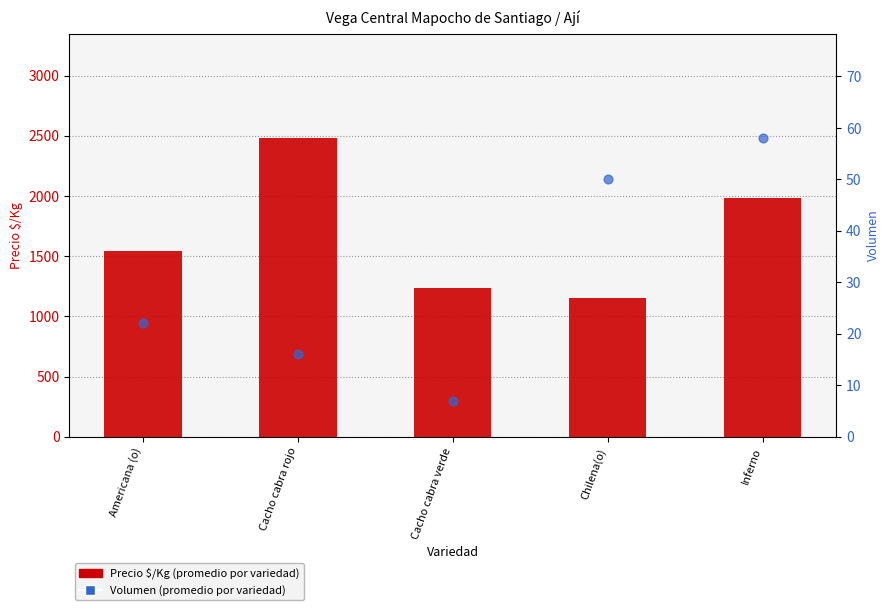

Which series has the largest total across all categories?

Precio $/Kg